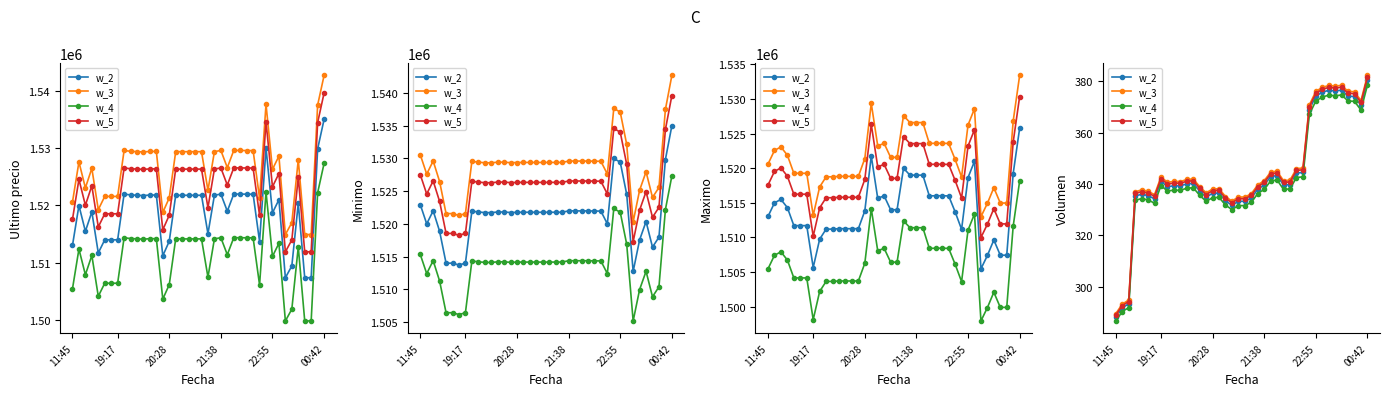

What is the spread (max minus min) of values at 9?

3.4